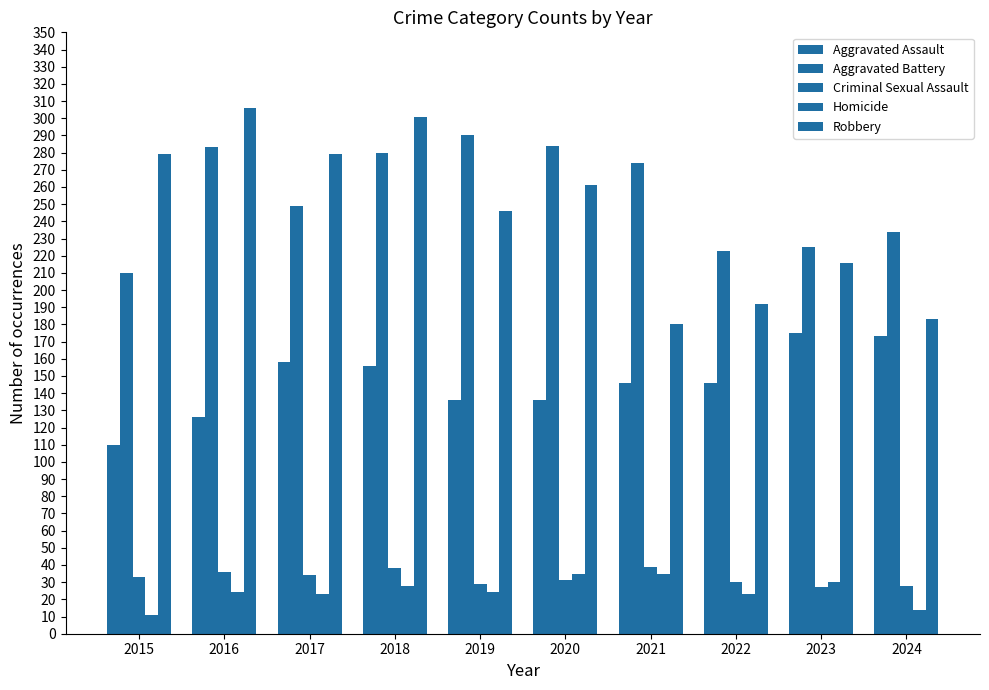

Which series has the widest spread of values?

Robbery